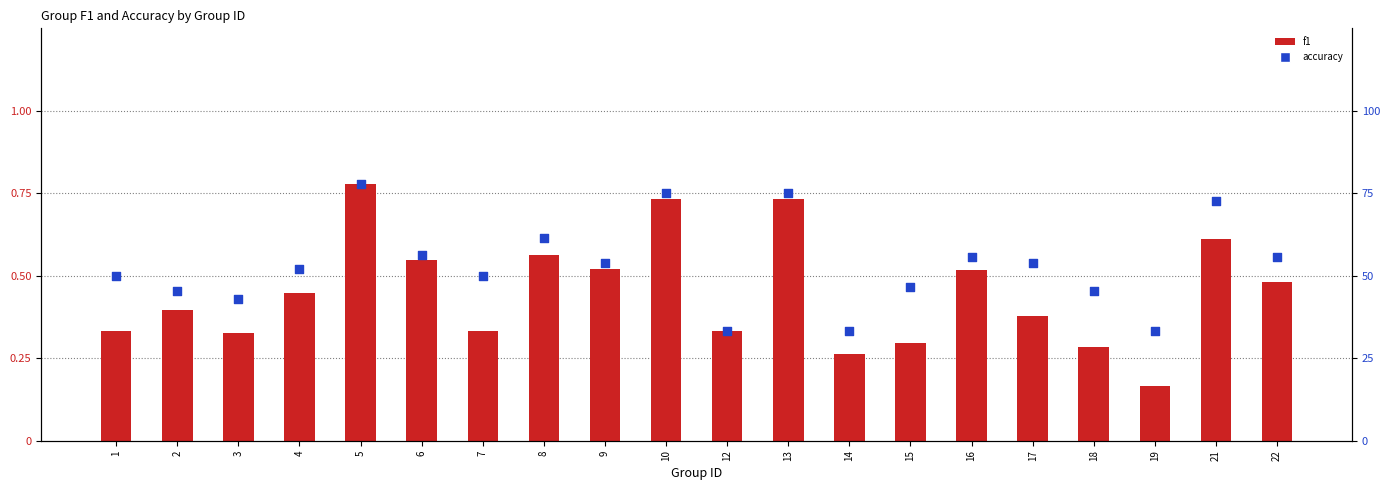

At which category is the sum across all series the highest?

5